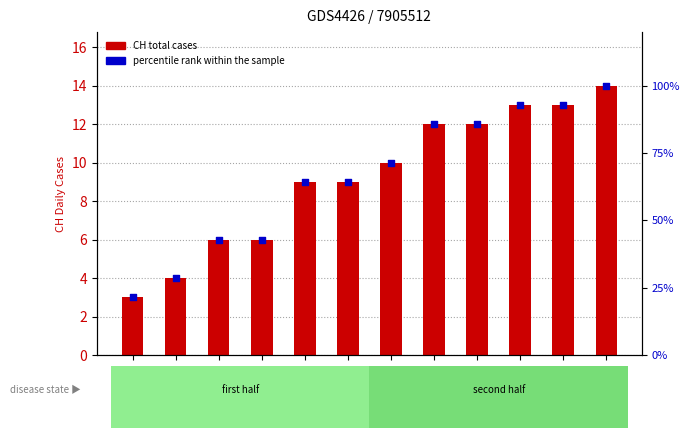

Is the value of percentile rank within the sample at 2020-06-15 greater than the value of CH total cases at 2020-07-01?

Yes